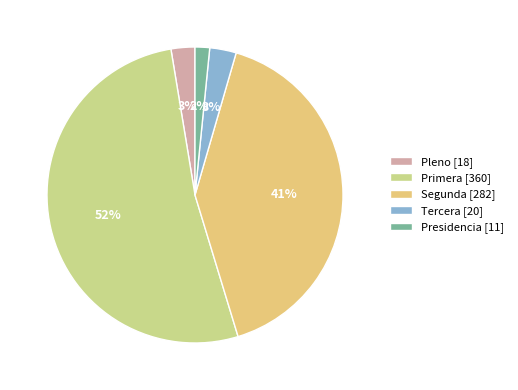

Which slice is the smallest?

Presidencia